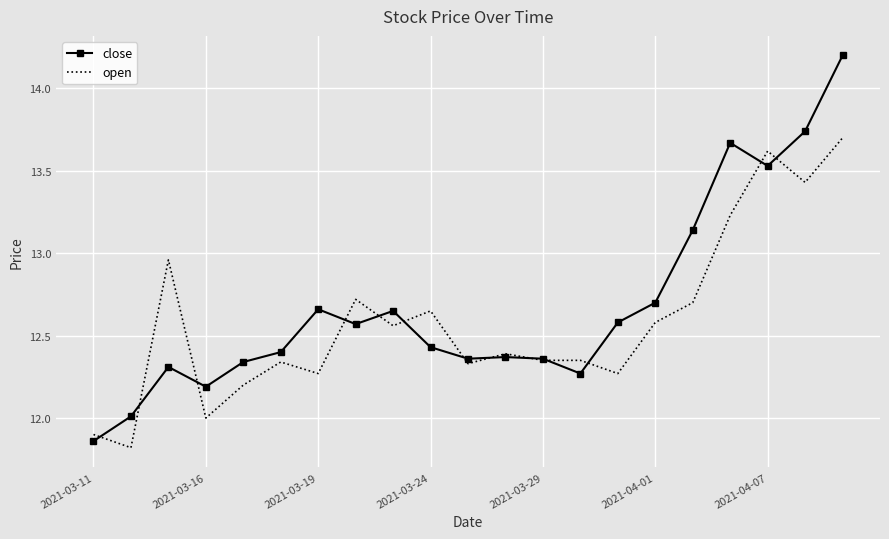

List the series in order of their peak value, lowest first.

open, close